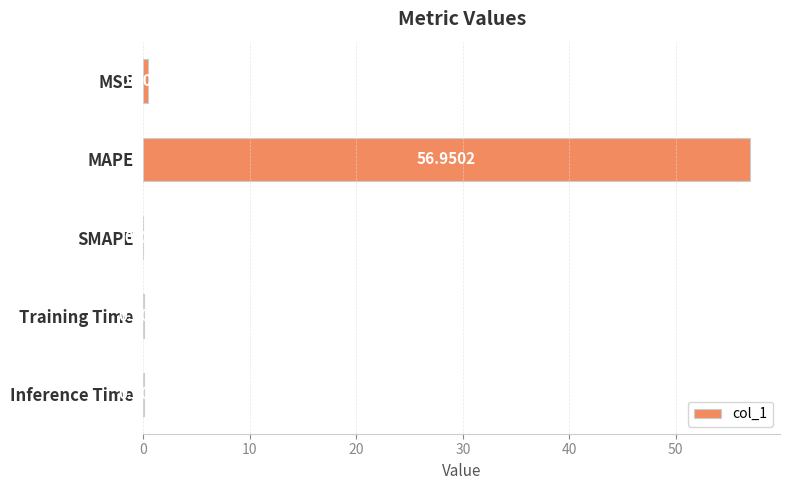

Between SMAPE and MSE, which is larger?

MSE